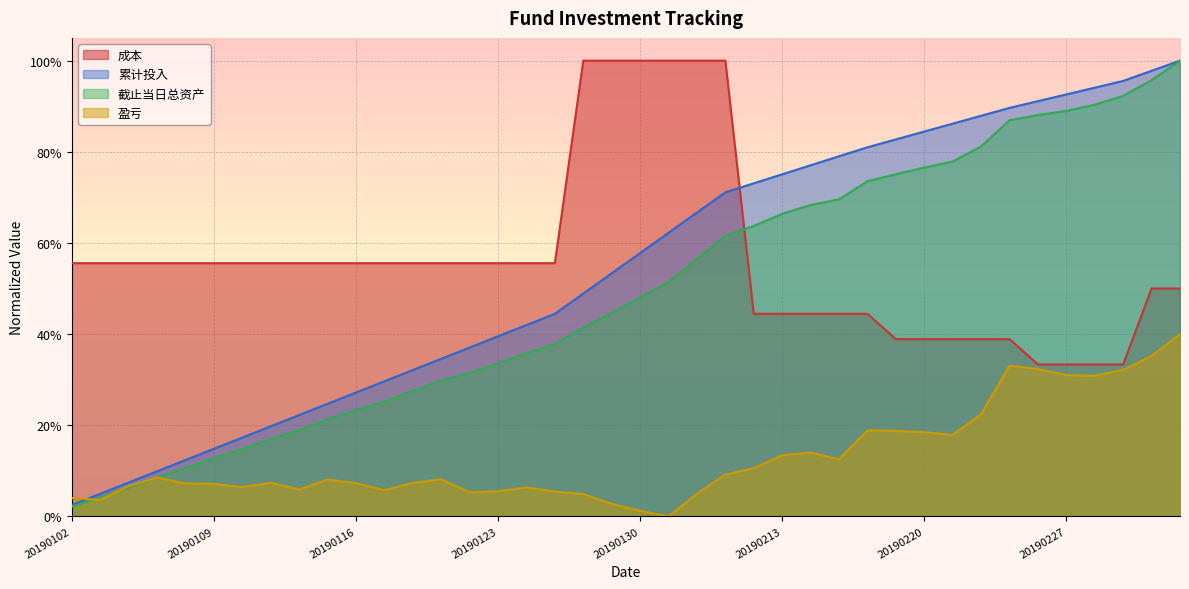

Which label corresponds to the smallest value in the chart?

zz500_20190131